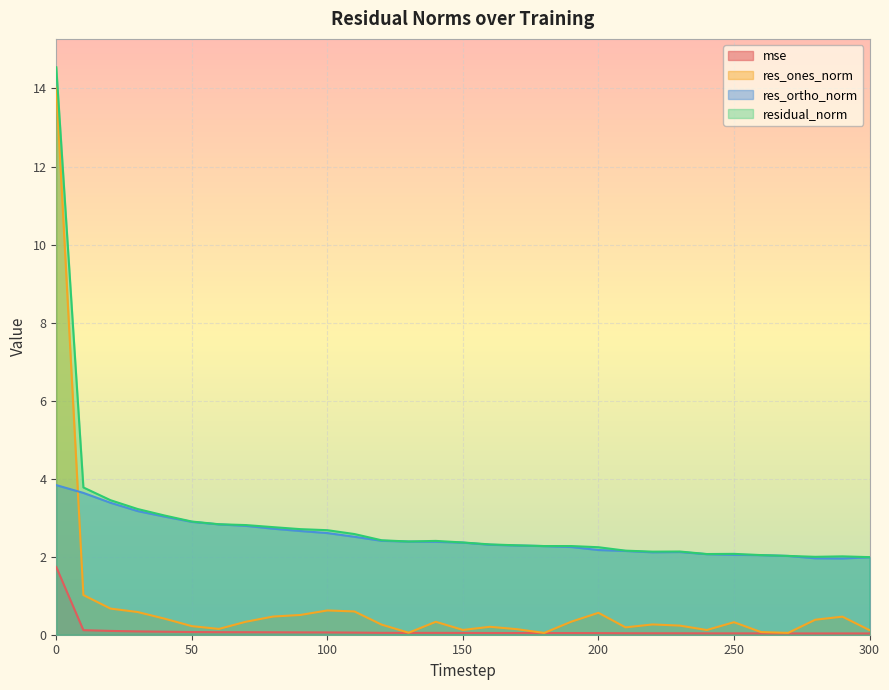

Count the number of data series in this chart.

4